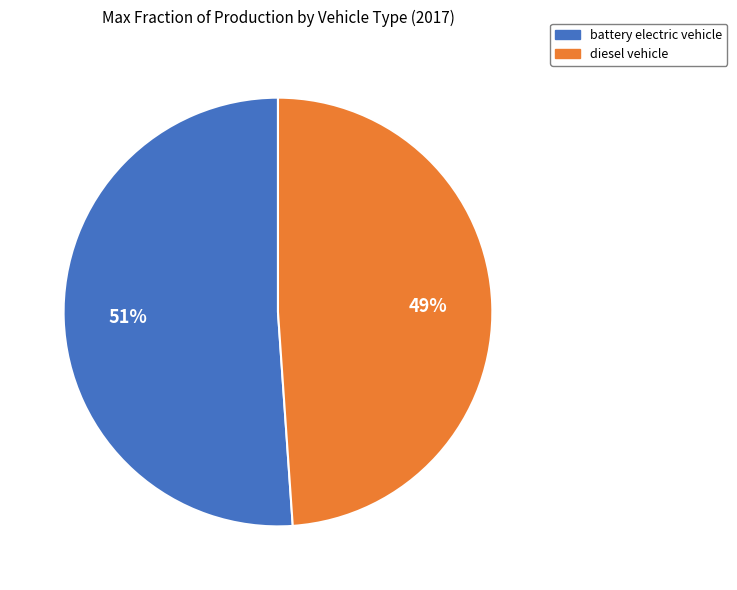

What is the majority slice?

battery electric vehicle